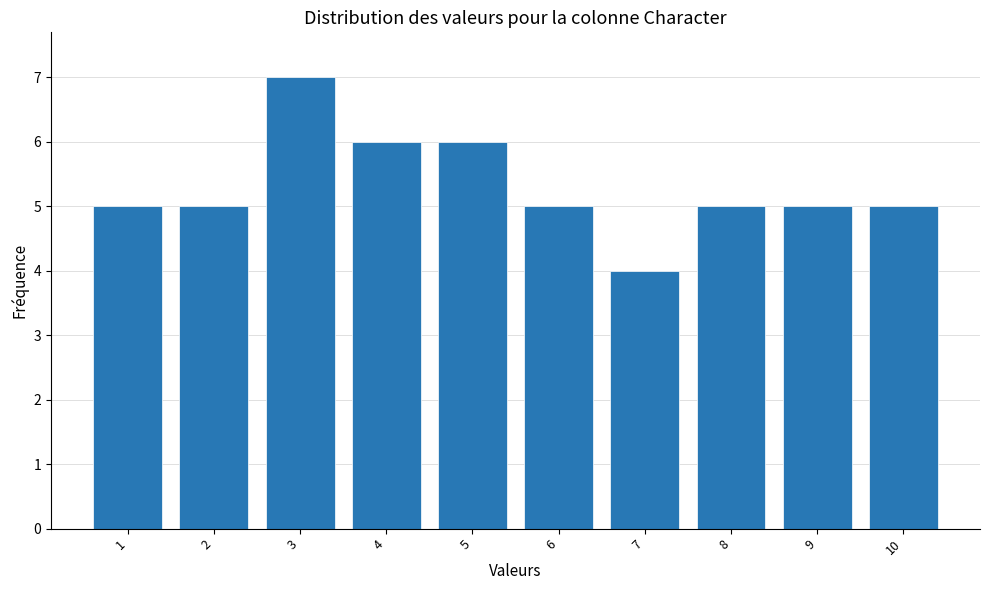

Reading left to right, what are all the values shown in this chart?

1=5	2=5	3=7	4=6	5=6	6=5	7=4	8=5	9=5	10=5